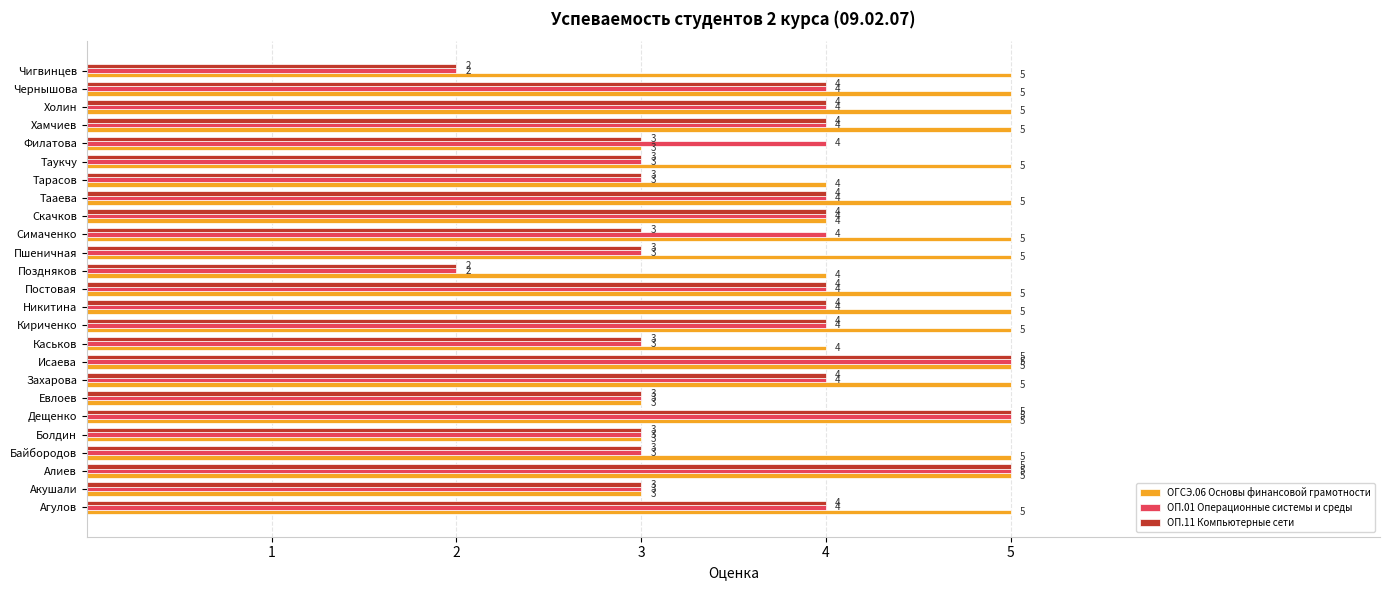

Is the value of ОП.01 Операционные системы и среды at Болдин greater than the value of ОГСЭ.06 Основы финансовой грамотности at Дещенко?

No